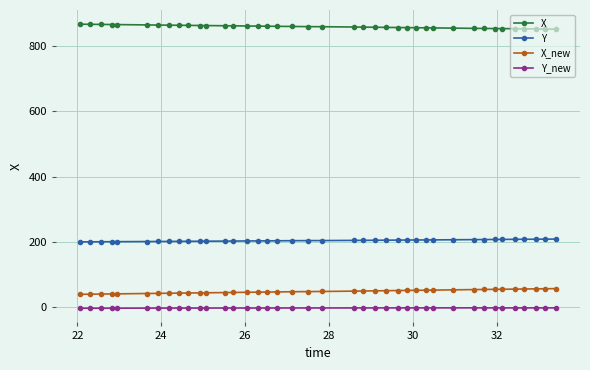

List the series in order of their peak value, lowest first.

Y_new, X_new, Y, X